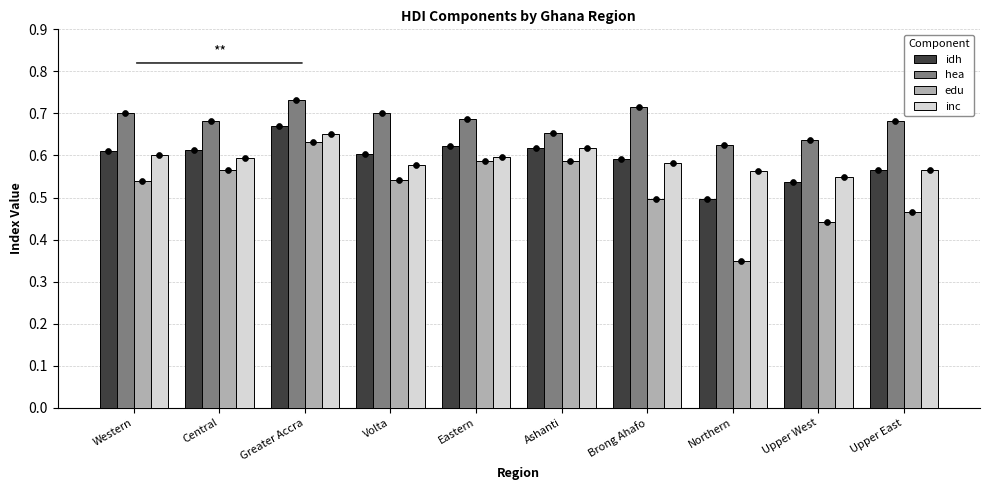

Is the value of hea at Northern greater than the value of edu at Upper West?

Yes